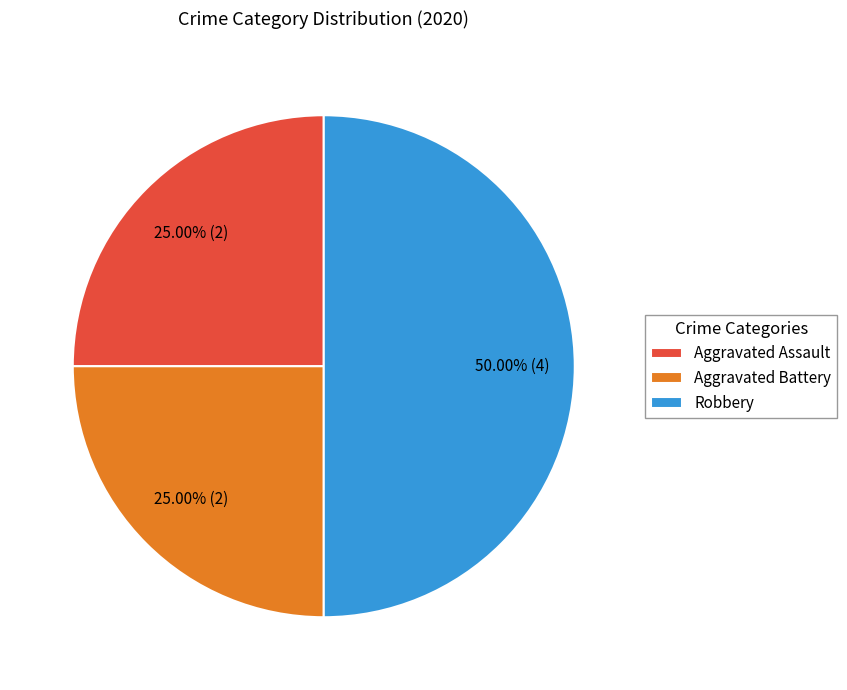

To the nearest percent, what portion does Robbery represent?

50%